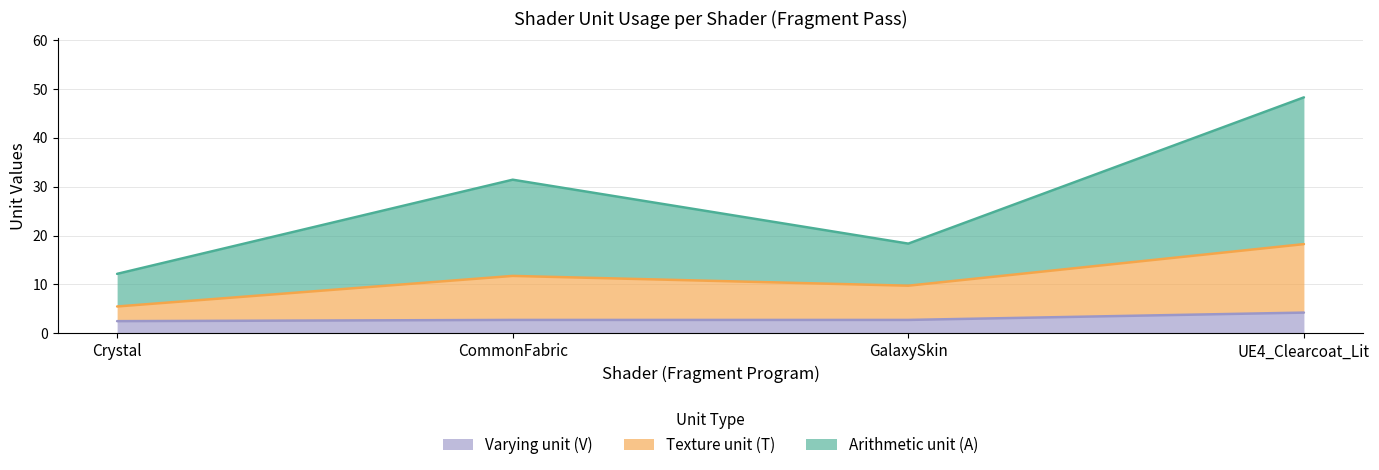

At which label does Texture unit (T) reach its peak?

UE4_Clearcoat_Lit